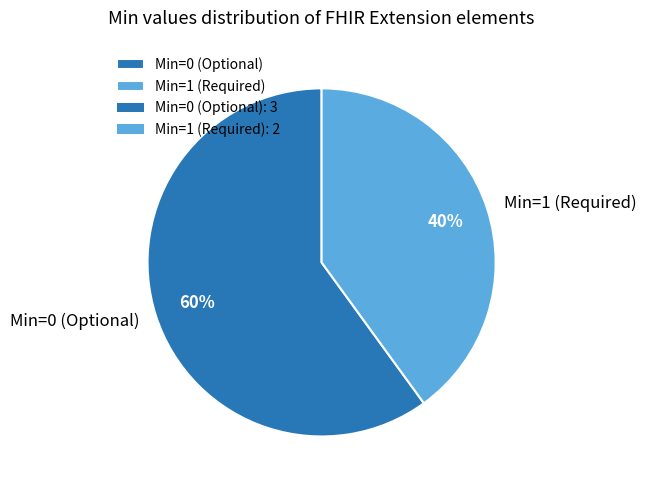

Does any single category account for the majority?

Yes